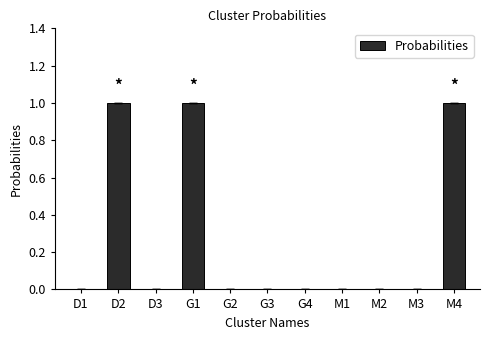

What is the change in value from G1 to M3?

-1